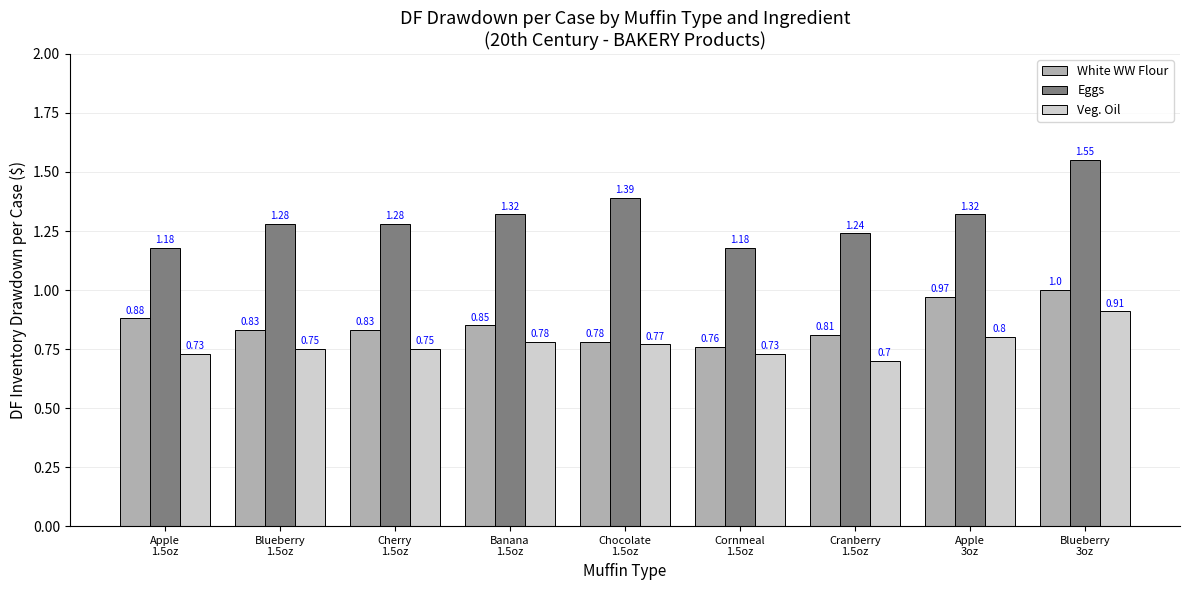

Which series has the largest range (max minus min)?

Eggs